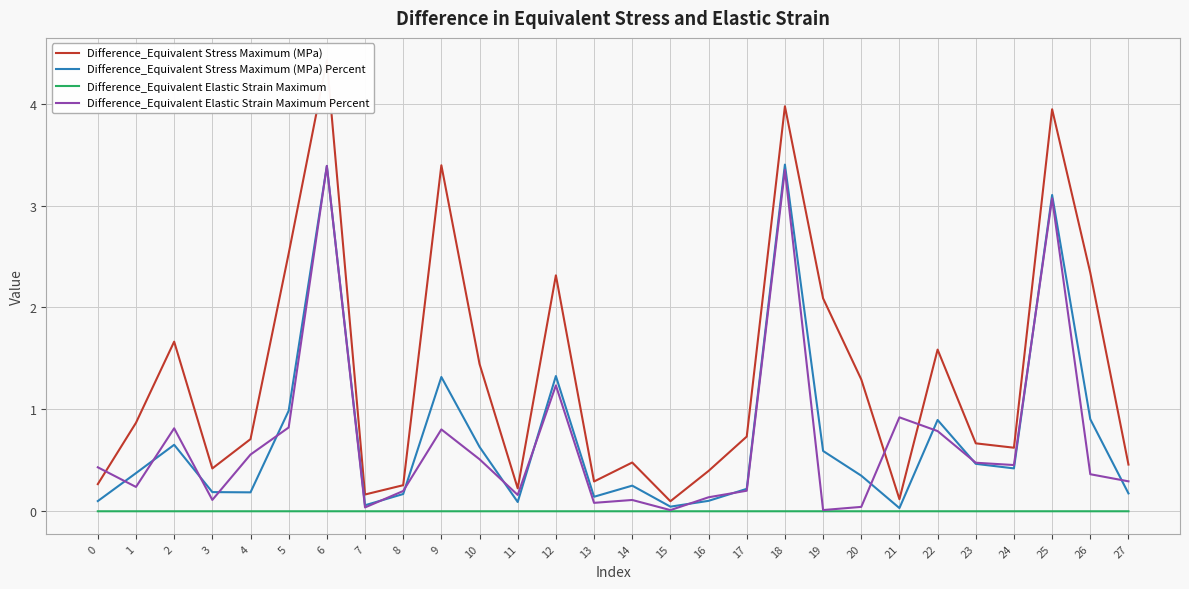

What is the difference between the maximum and minimum values in the Difference_Equivalent Stress Maximum (MPa) series?

4.3